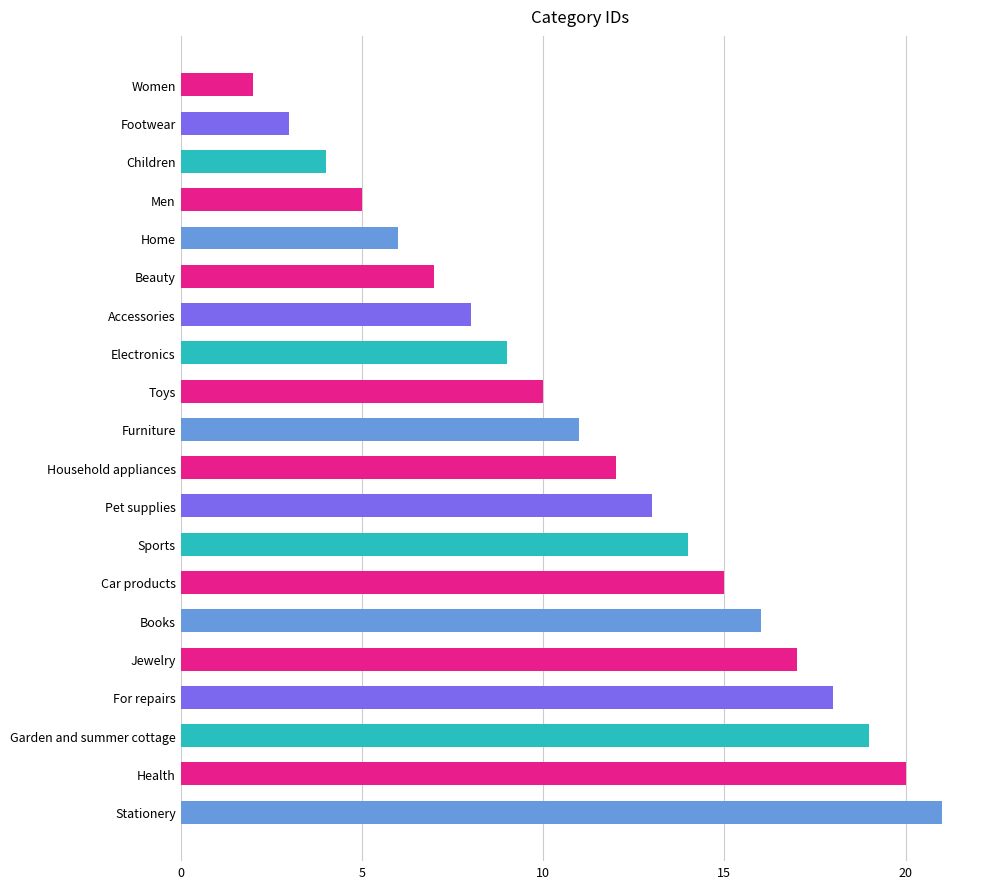

What is the sum of the values at Men and Beauty?

12